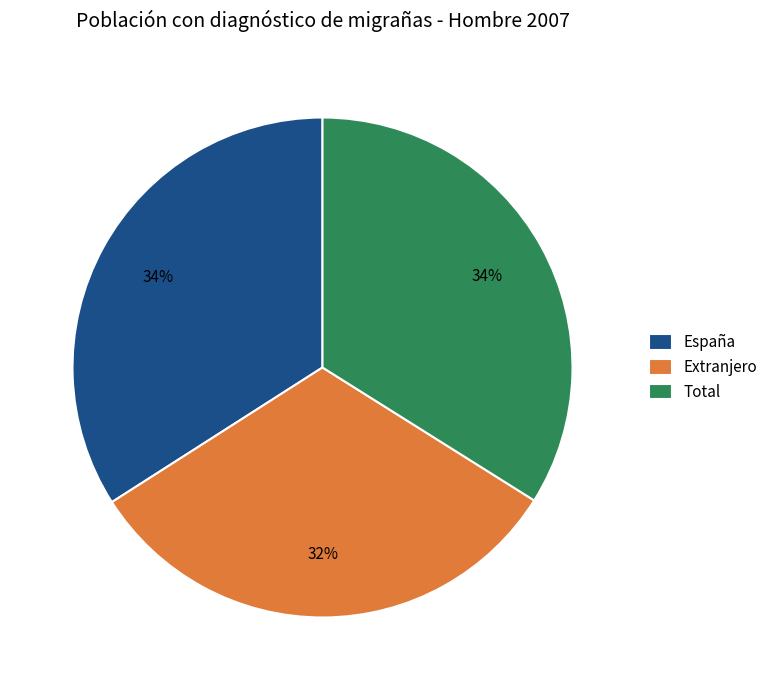

The Total slice represents 27% of the pie. True or false?

False